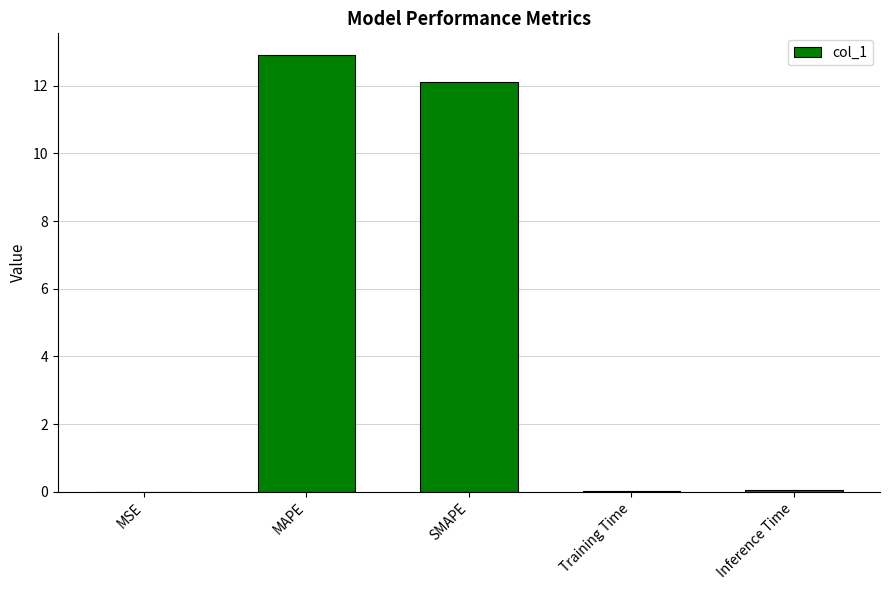

What is the greatest value displayed?

12.9